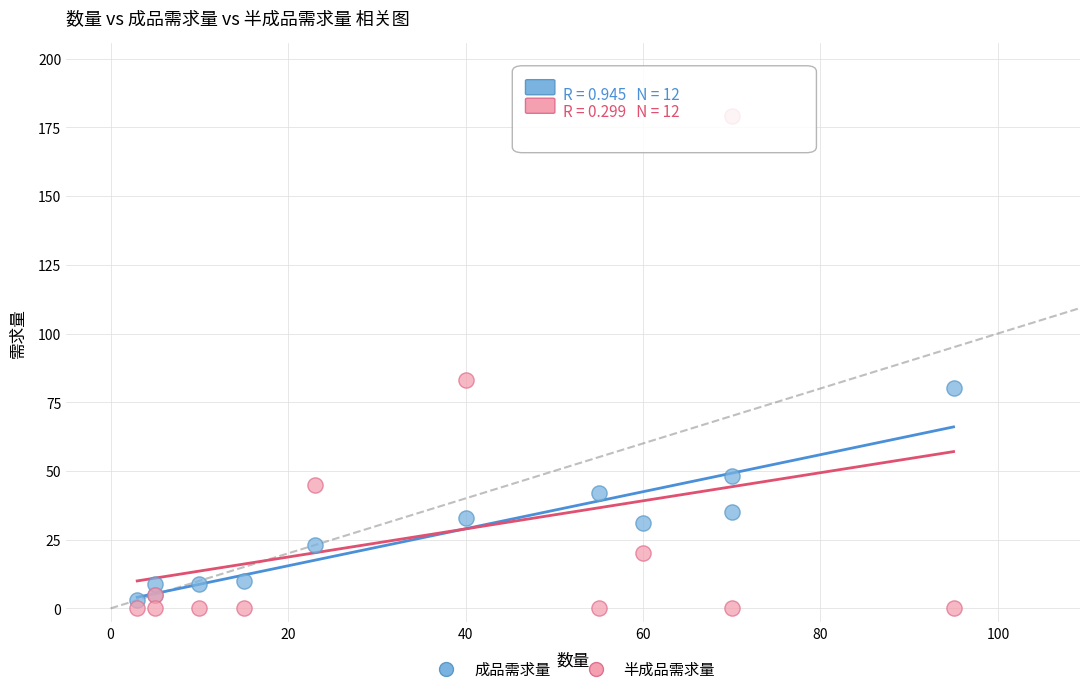

Which series contains the lowest Y value?

半成品需求量